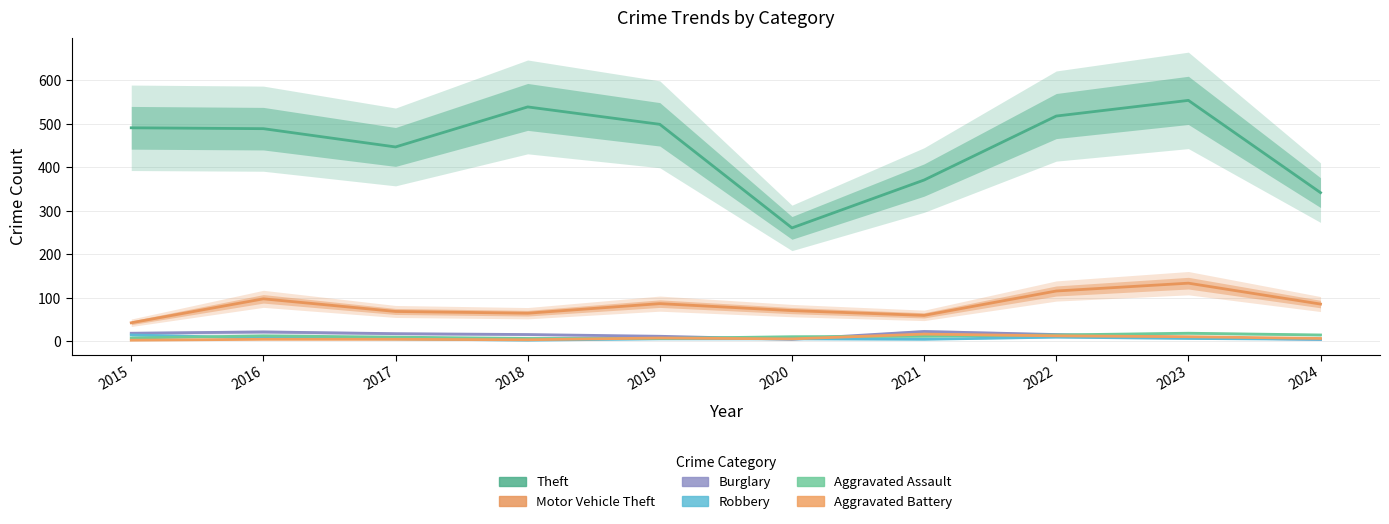

Which has a higher value, 2019 or 2020?

2019